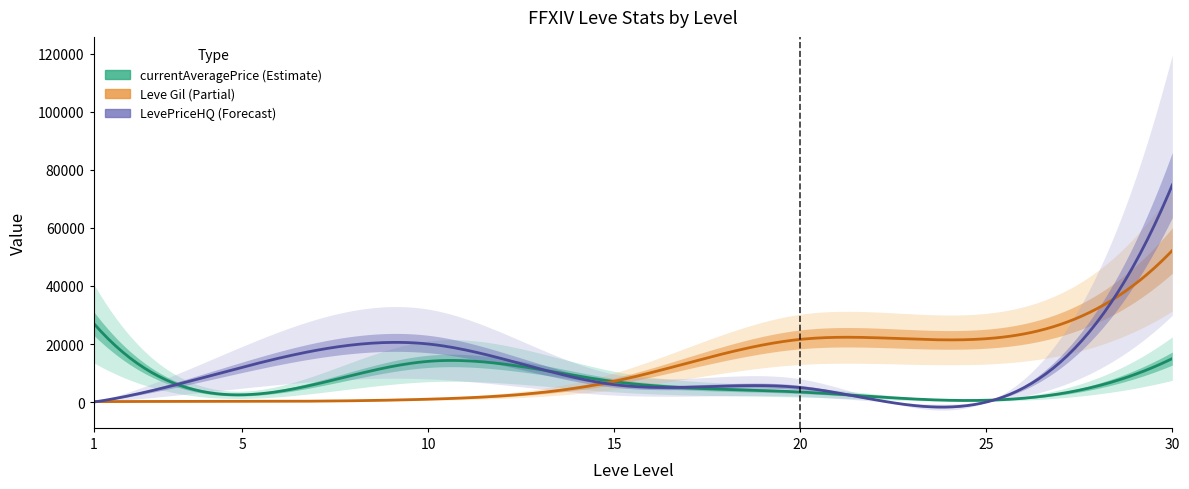

True or false: LevePriceHQ has more than 1 points higher than both neighbors.

False